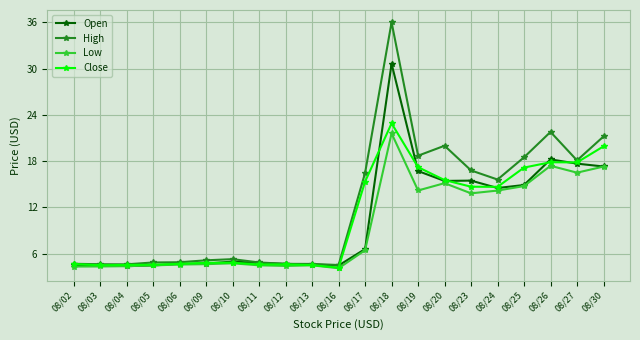

Is it true that High equals 36.0 at 08/18?

True